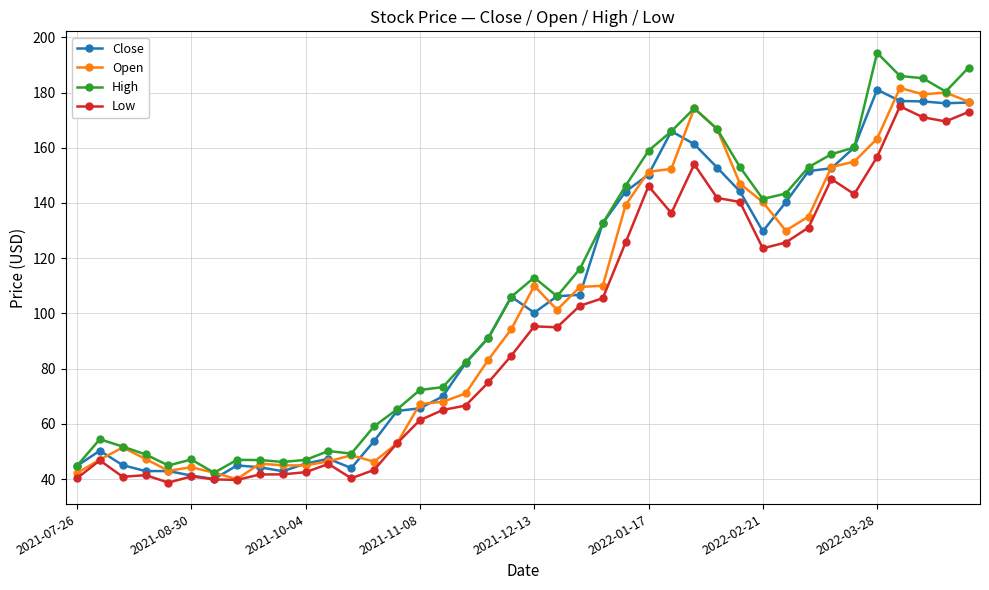

Which series has the widest spread of values?

High